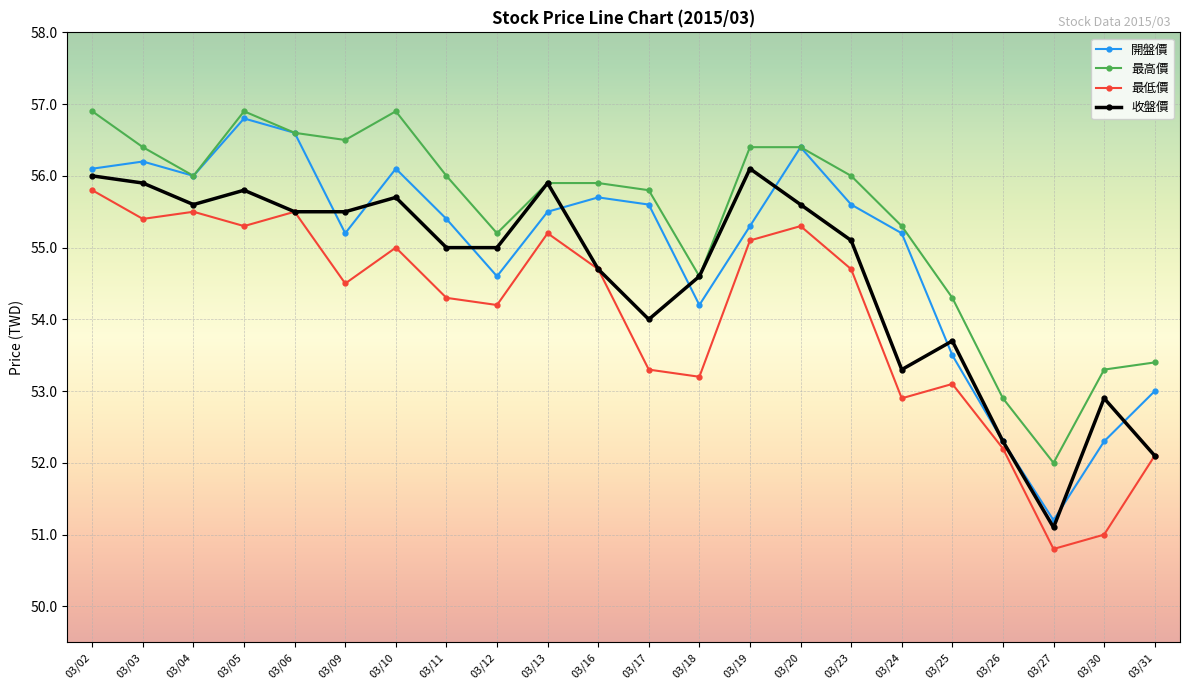

Rank the series by their average value, from highest to lowest.

最高價, 開盤價, 收盤價, 最低價